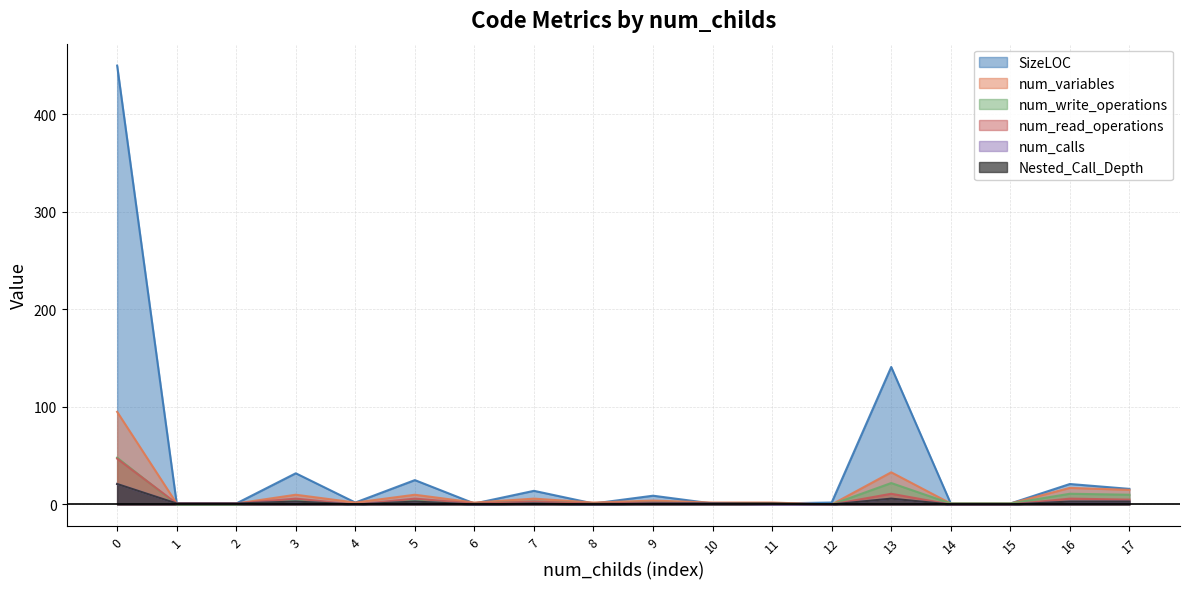

What is the difference between the maximum and minimum values in the num_write_operations series?

48